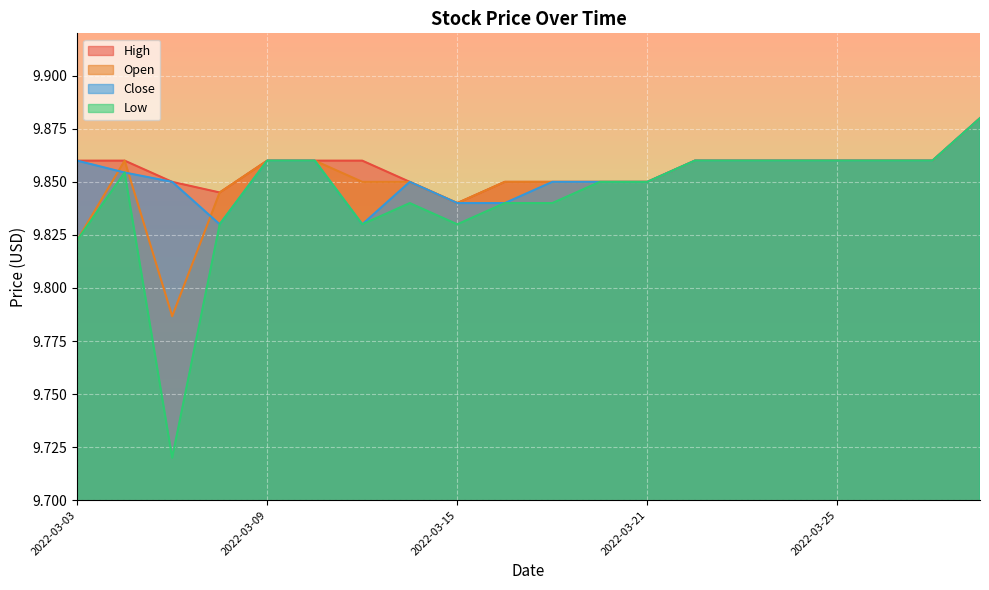

Where is the first local maximum for Open?

2022-03-04